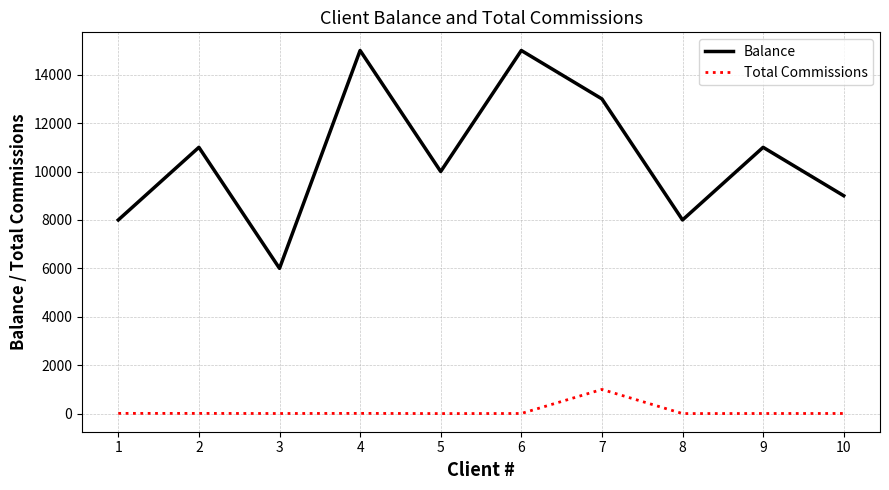

True or false: Balance and Total Commissions intersect in this chart.

False